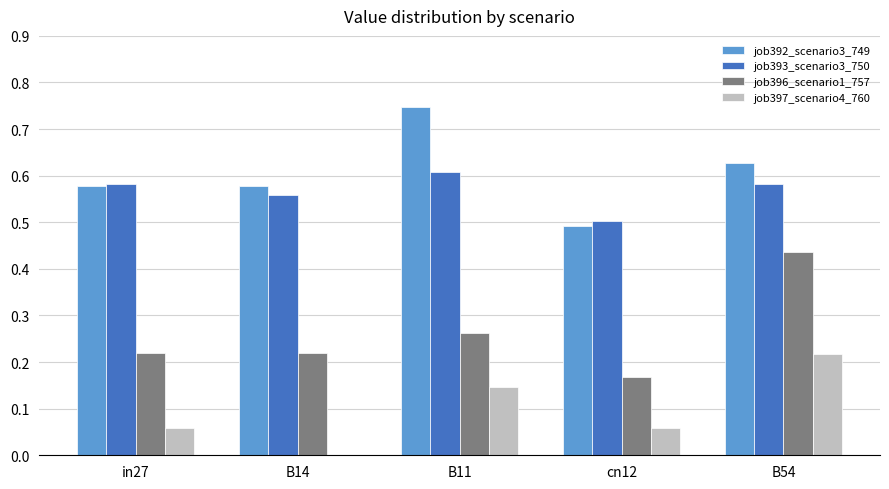

Which series changed the most between in27 and B54?

job396_scenario1_757